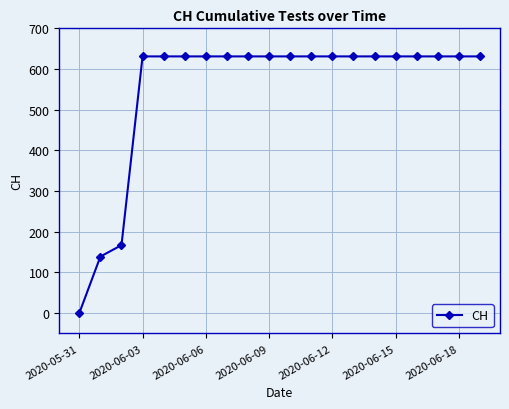

What is the maximum value shown in the chart?

631